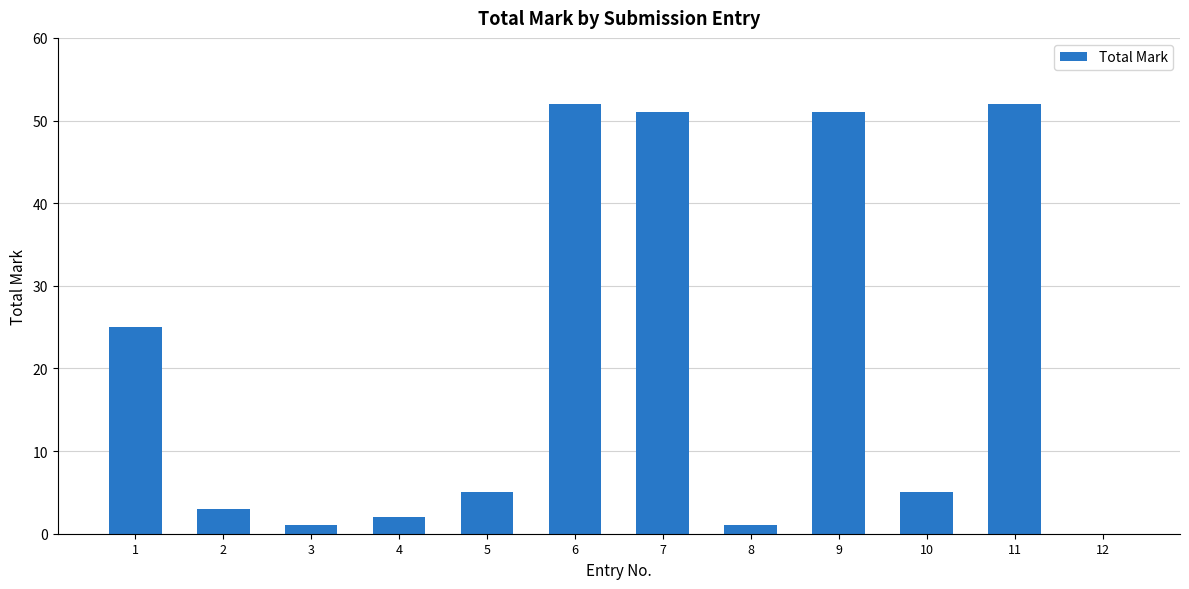

The value at 3 is 1. True or false?

True